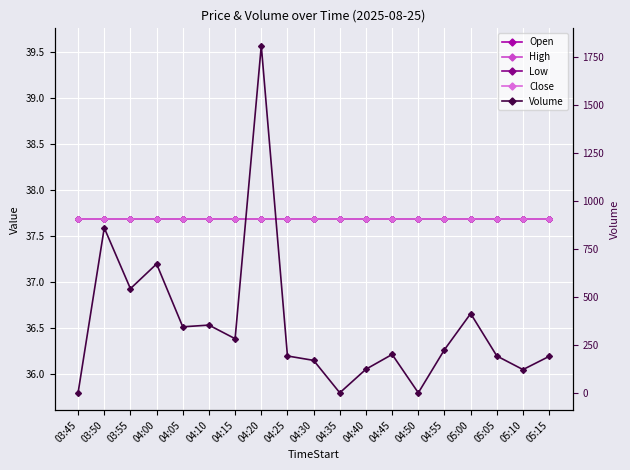

At which category is the sum across all series the highest?

04:20